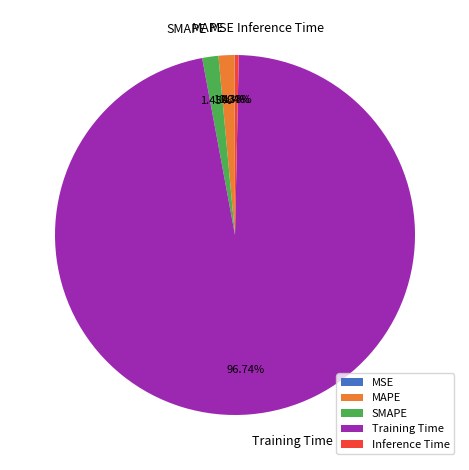

To the nearest percent, what is the combined percentage of SMAPE and MAPE?

3%